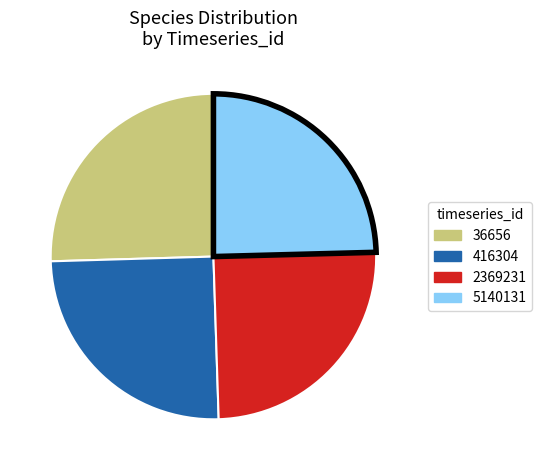

Is there a majority slice in this chart?

No